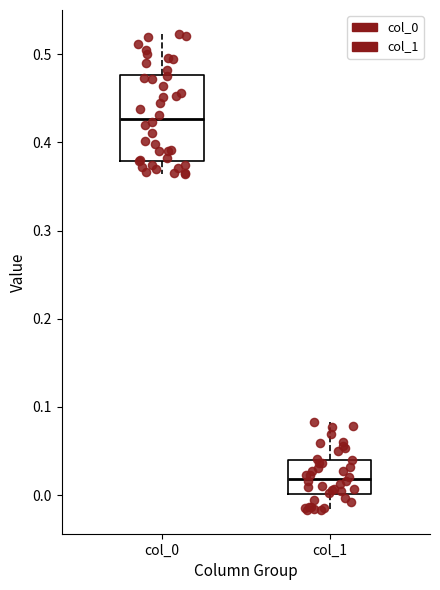

Which box is the tallest, from its lower edge to its upper edge?

col_0